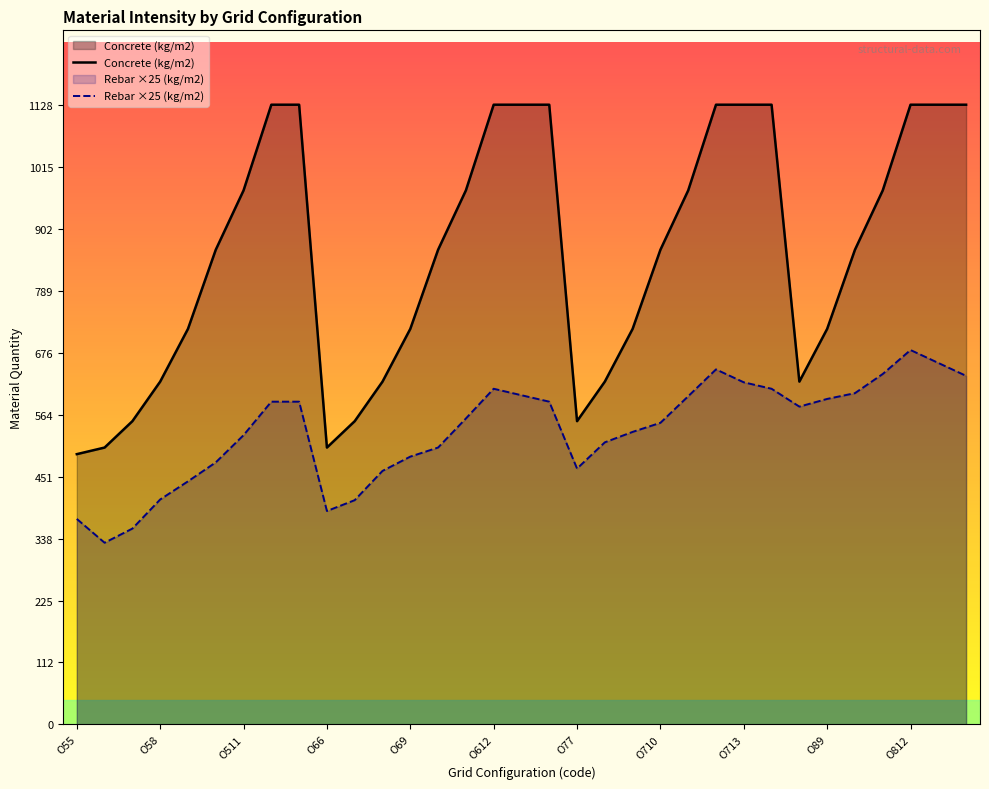

How many lines are shown in the chart?

2